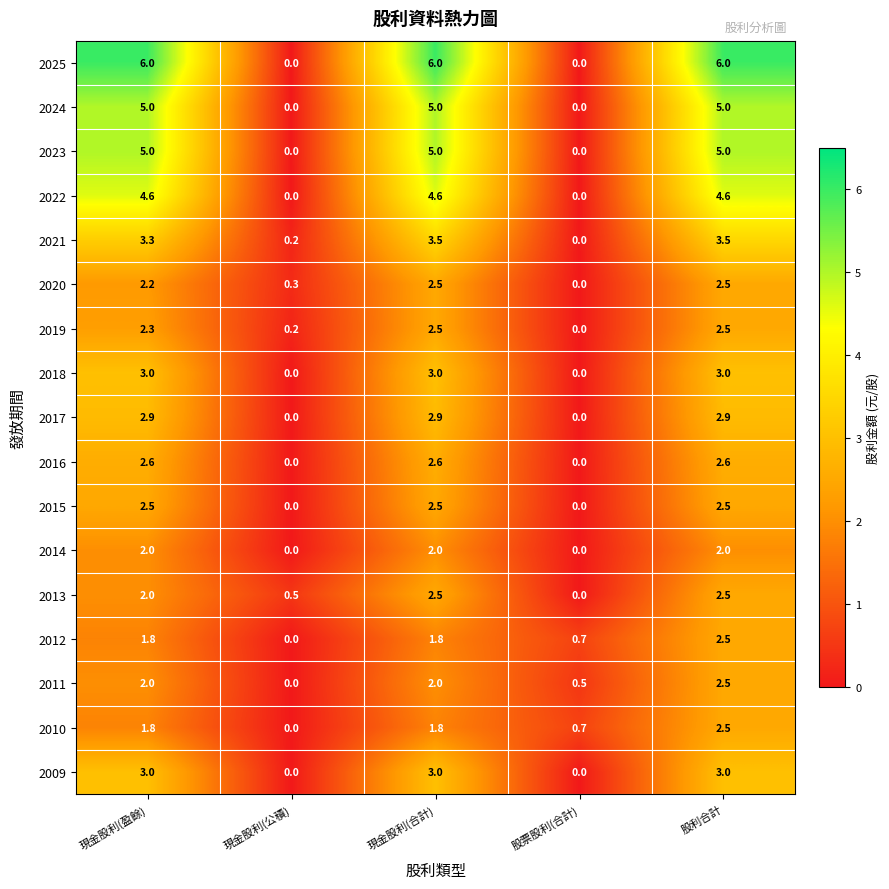

How many data points does each series have?

5